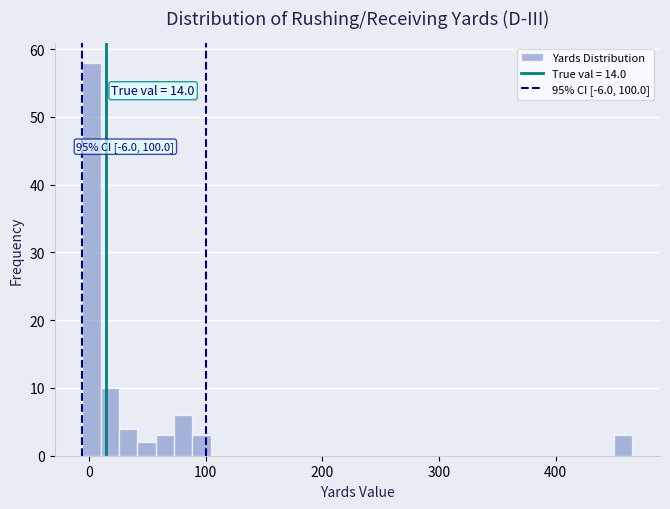

Around what value on the x-axis is the tallest bar? Give the approximate position of its centre, as read against the axis.

0